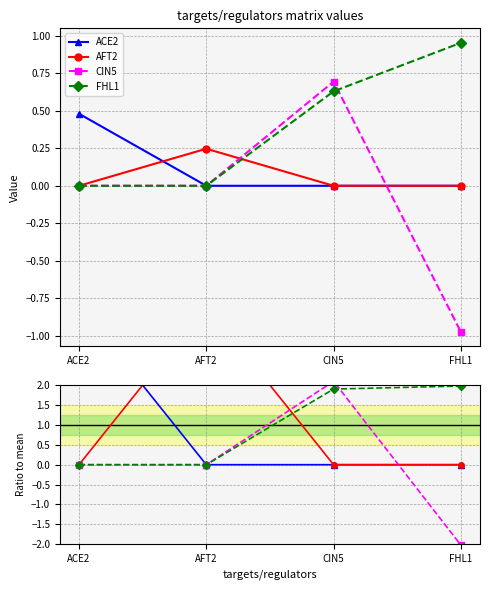

Does the chart display data point markers on the line(s)?

Yes